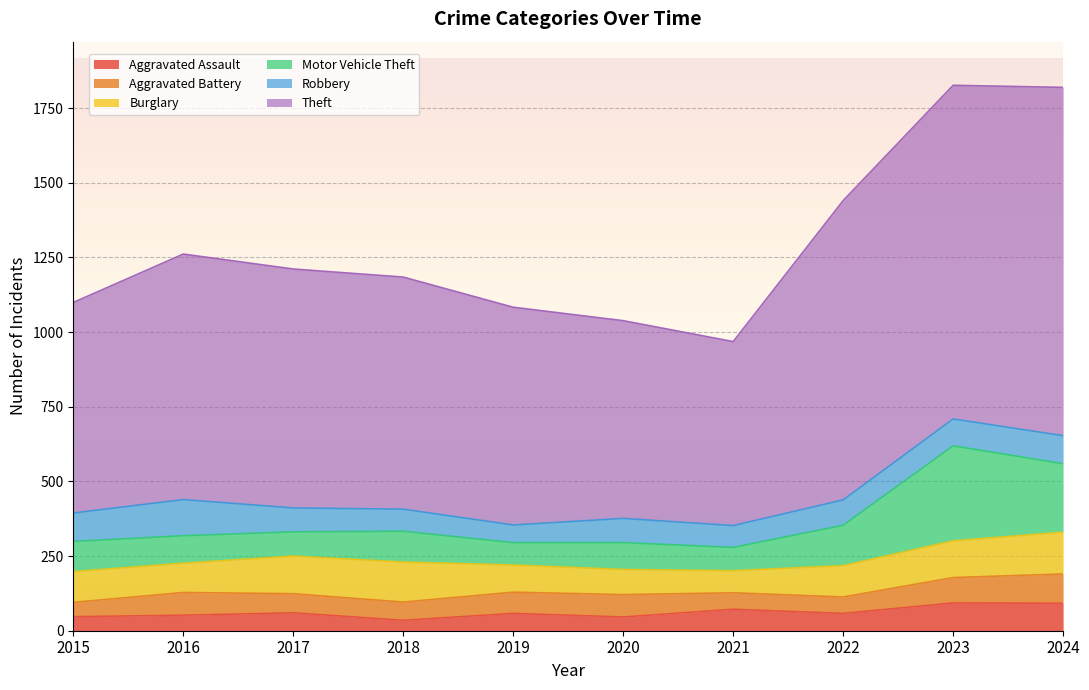

True or false: Theft and Aggravated Assault cross at least once.

False